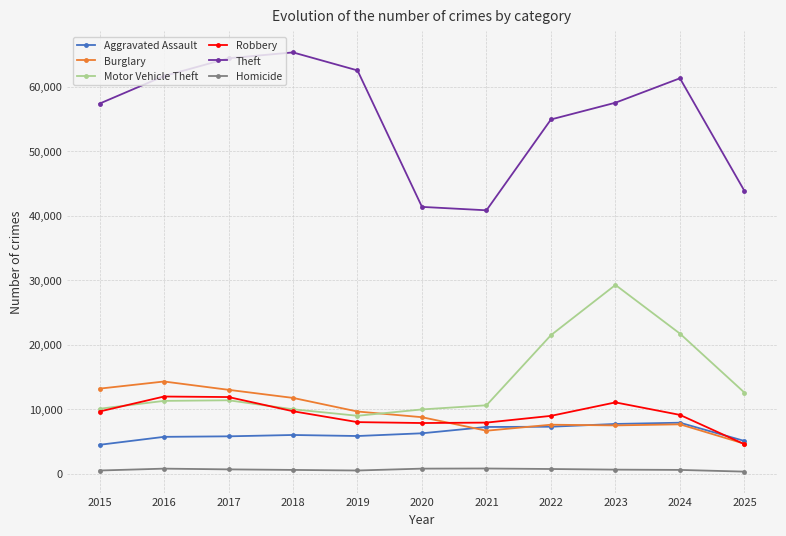

The Burglary series shows 12612 at 2023. True or false?

False